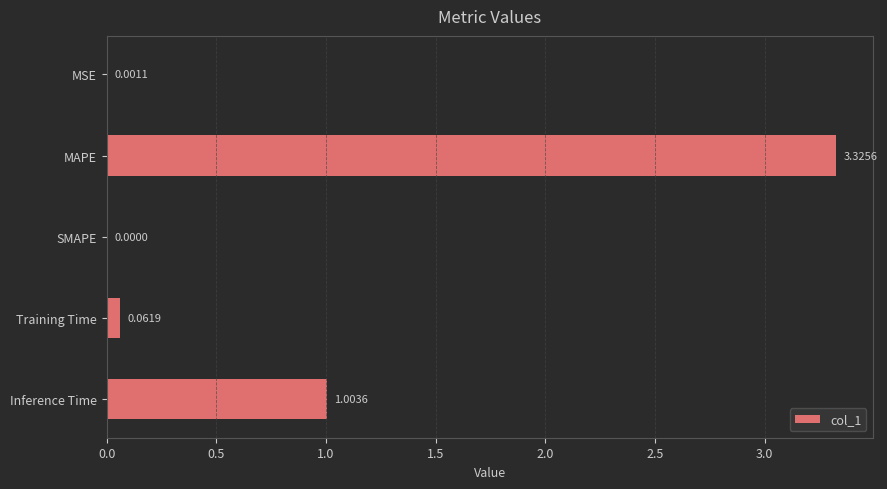

What is the change in value from SMAPE to Training Time?

+0.1